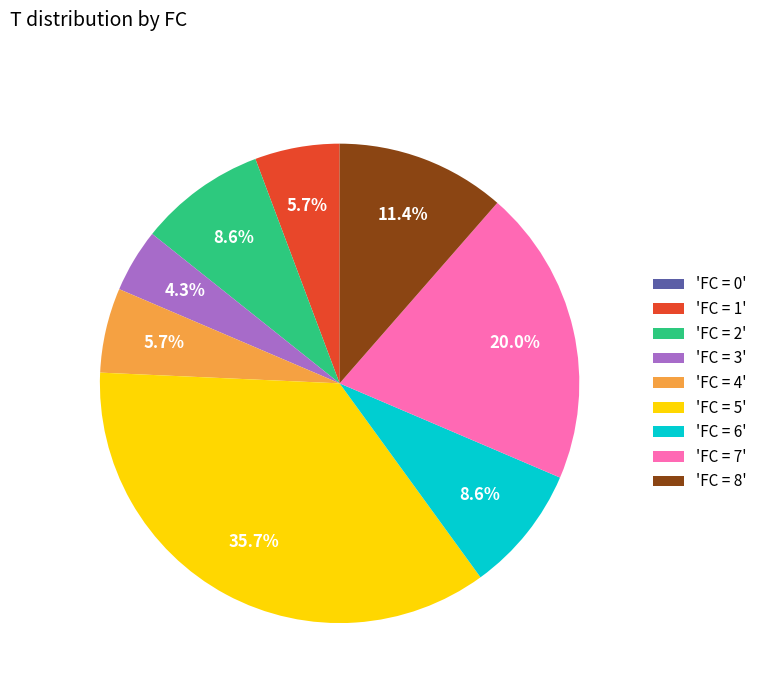

What is the ratio of the value at 'FC = 7' to the value at 'FC = 1'?

3.5